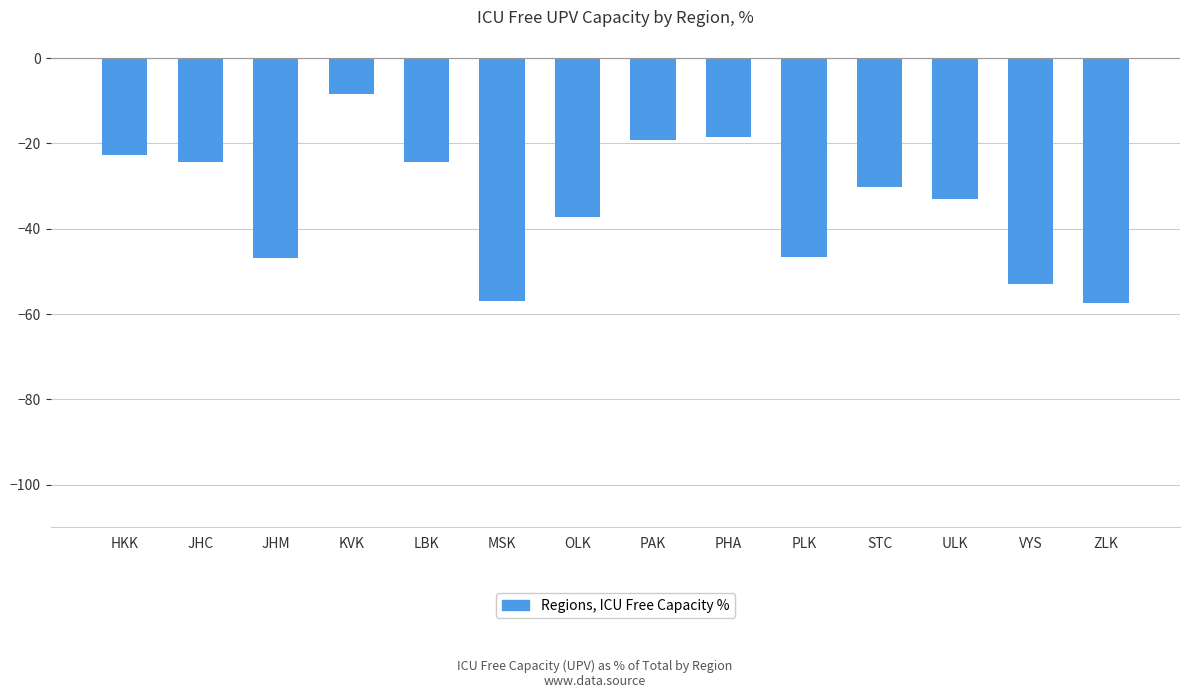

What is the sum of the values at ZLK and JHC?

-81.6